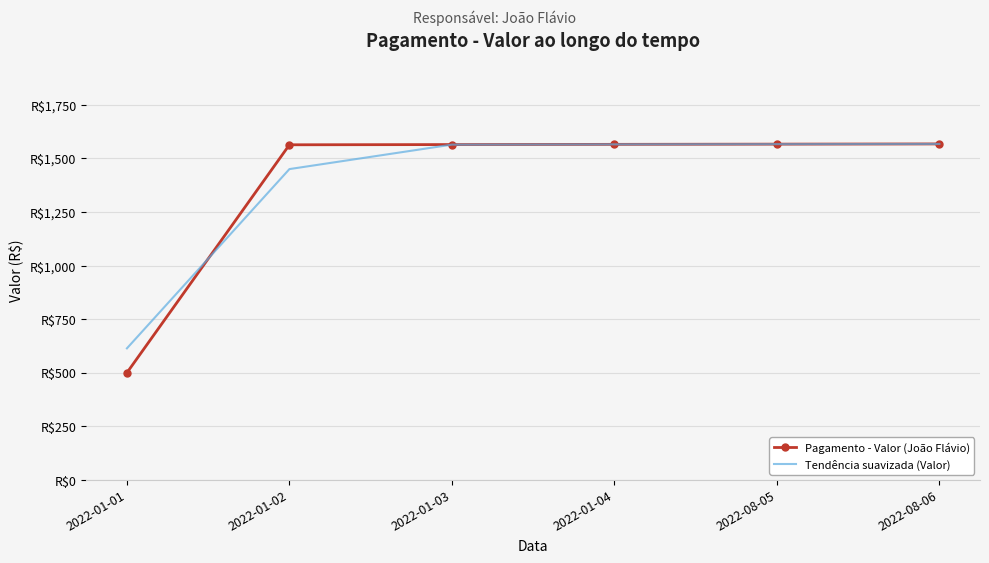

What are all the series names shown in the legend?

Pagamento - Valor (João Flávio), Tendência suavizada (Valor)